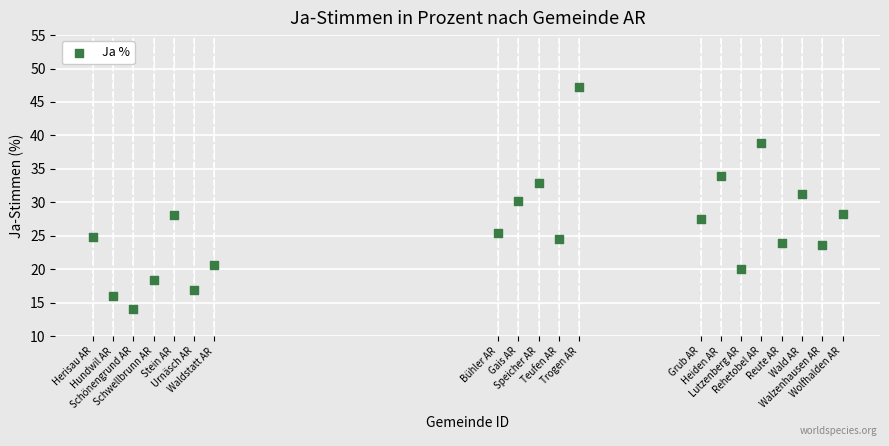

What is the range of X values (max minus min)?

37.0